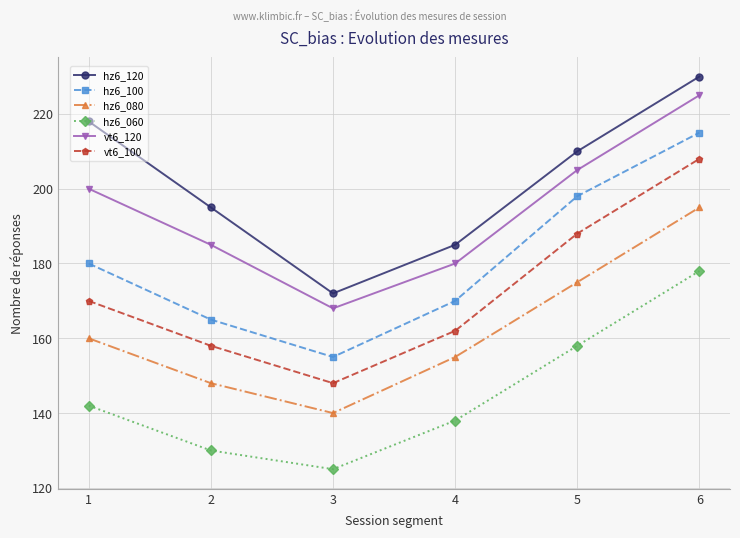

How many data points does each series have?

6